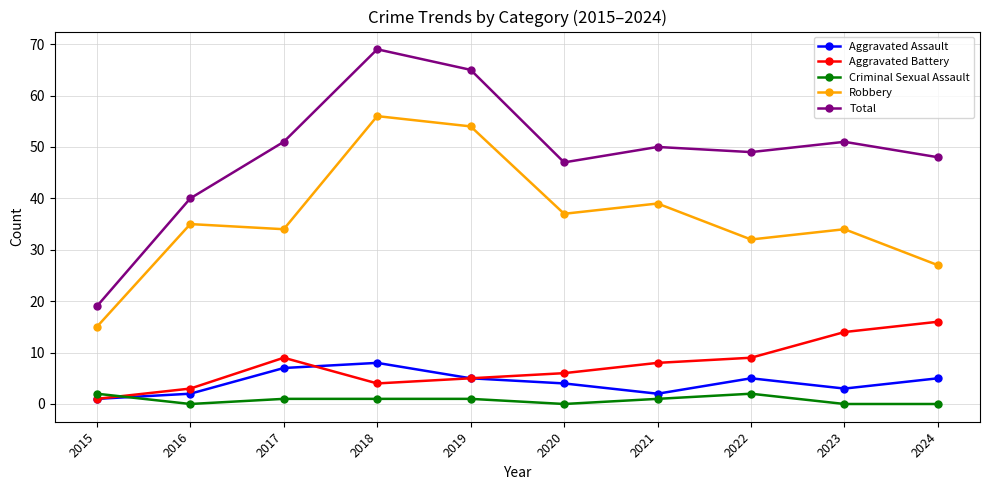

How many lines are shown in the chart?

5